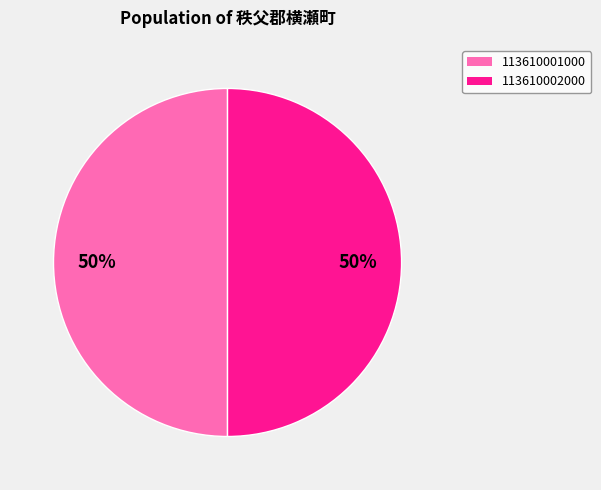

Combined, do 113610002000 and 113610001000 account for over 50%?

Yes